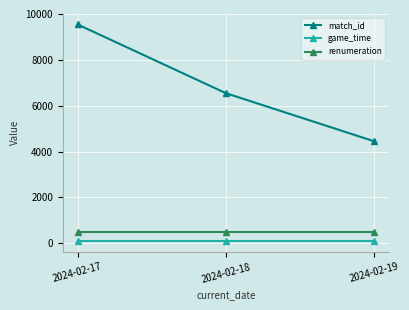

What is the value of the match_id point at the 1st from the left?

9544